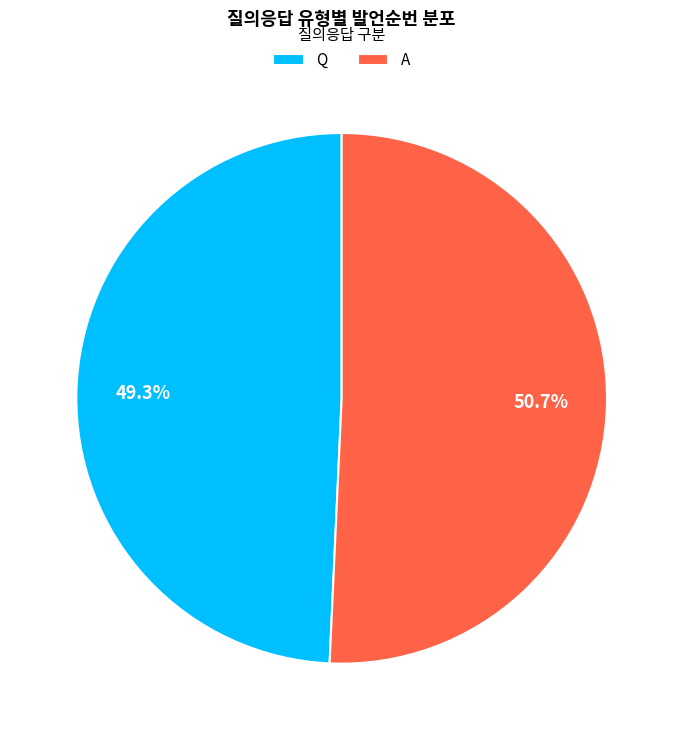

Between A and Q, which is larger?

A